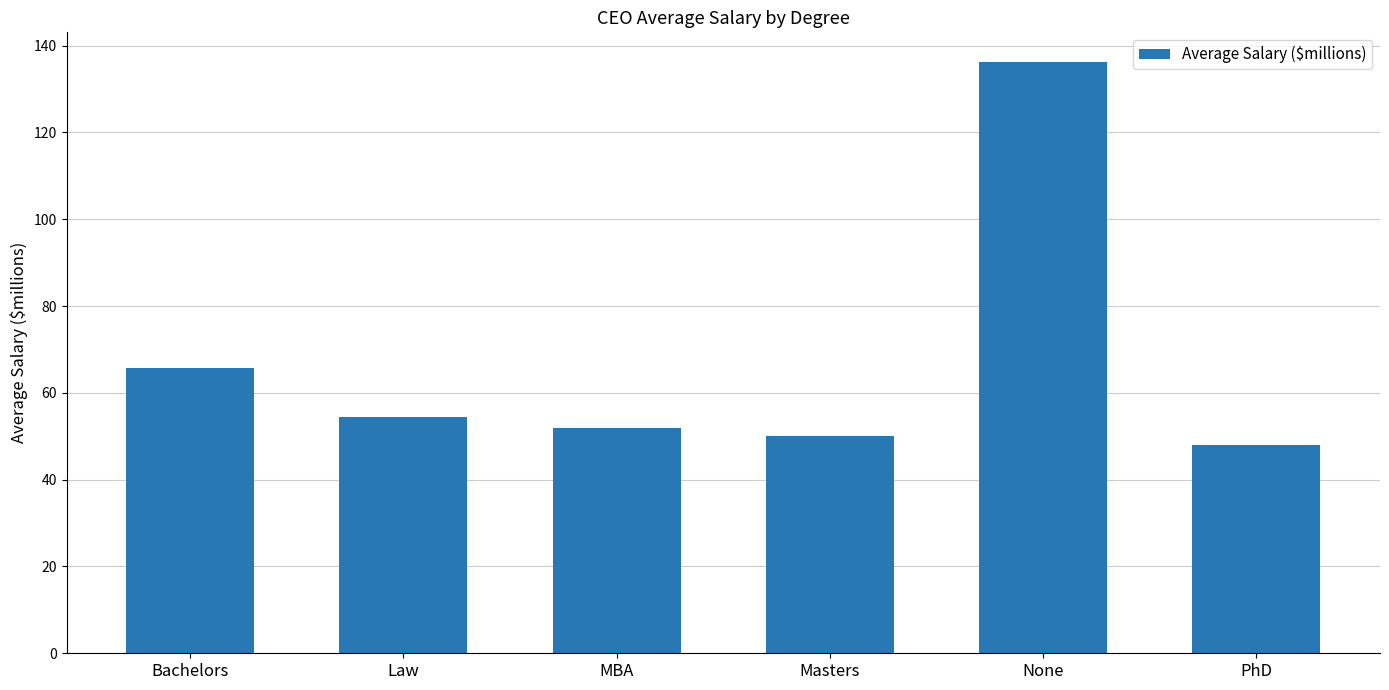

Approximately how many times larger is the value at Law compared to MBA?

1.0